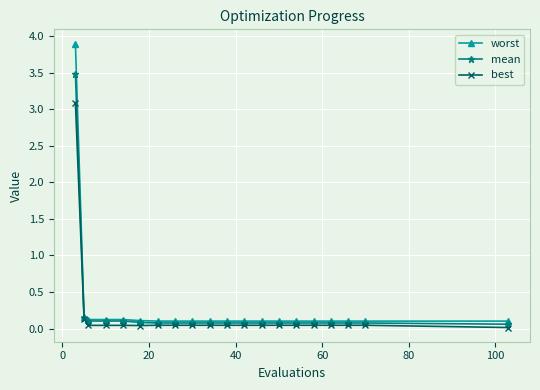

Rank the series by their maximum value, from highest to lowest.

worst, mean, best